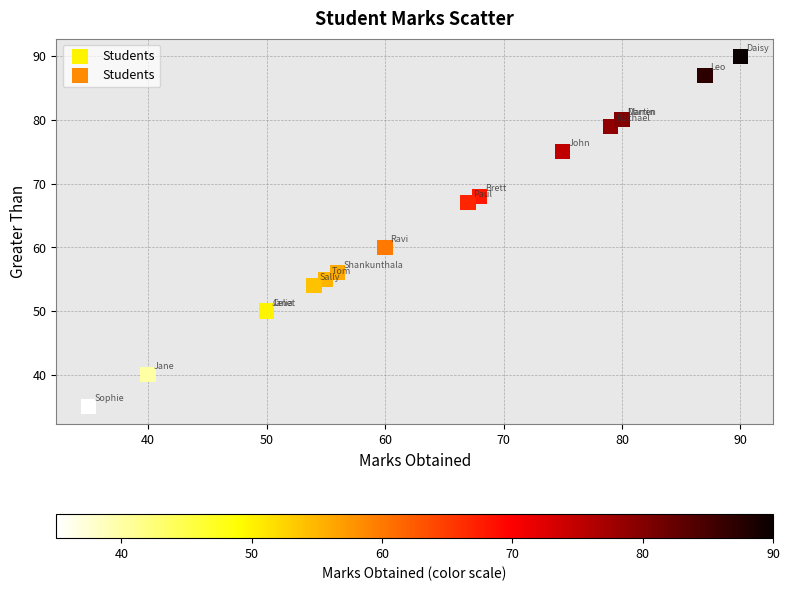

What Y value in the scatter plot is closest to 62?

60